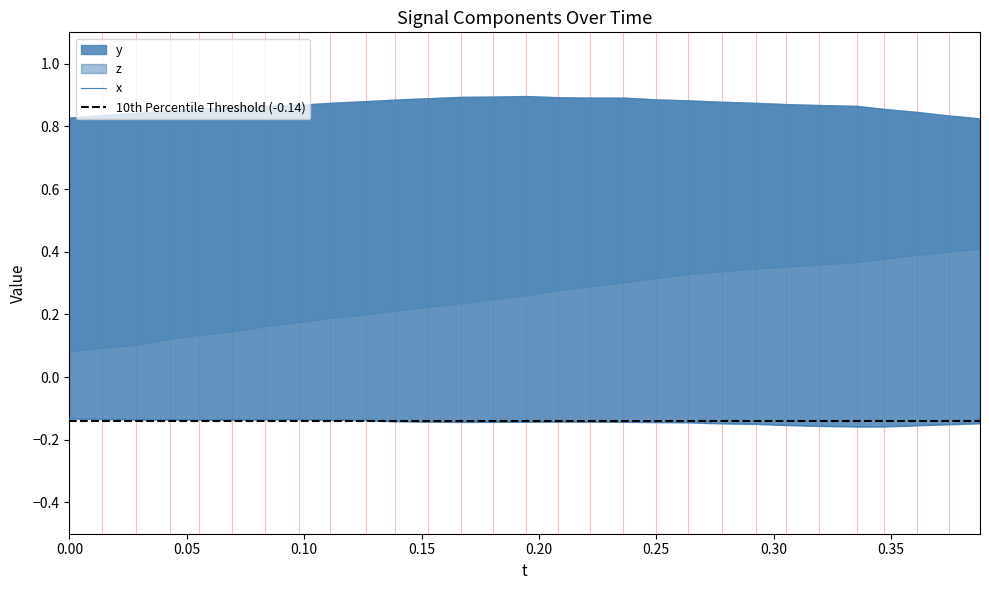

Which series has the largest total across all categories?

y